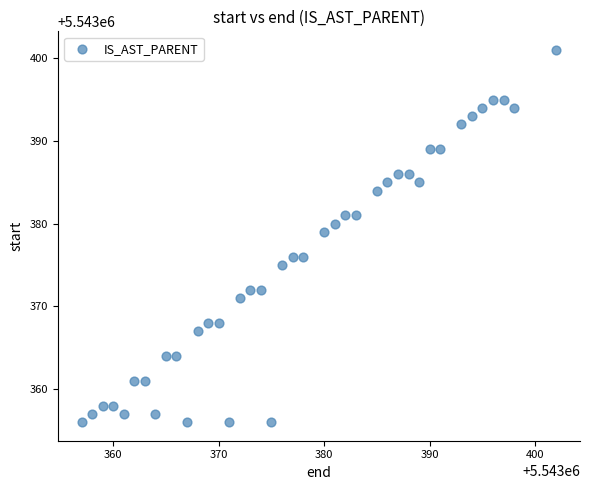

What Y value in the scatter plot is closest to 5543378?

5543379